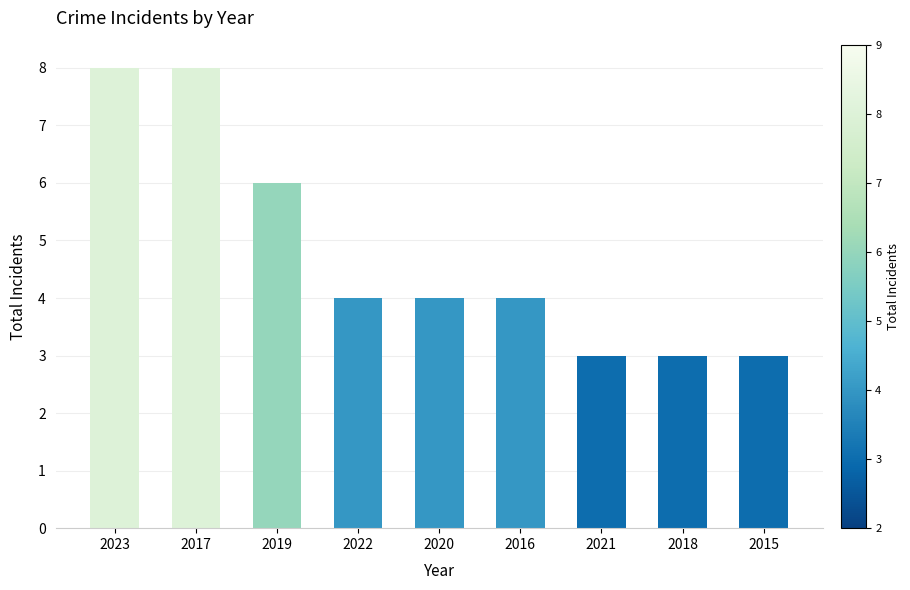

What is the ratio of the value at 2016 to the value at 2023?

0.5